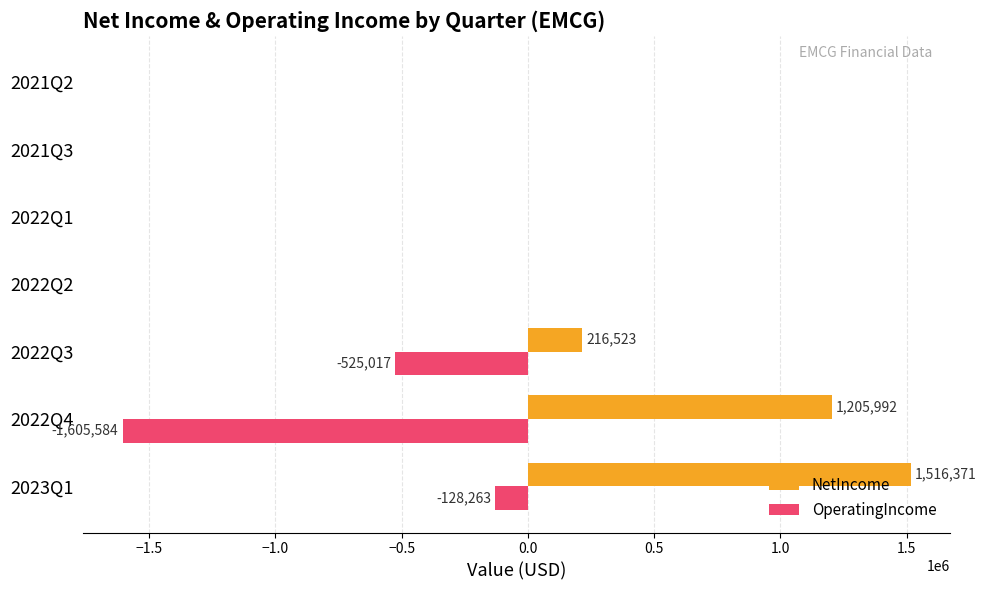

The value of OperatingIncome at 2021Q3 is 855199. True or false?

False